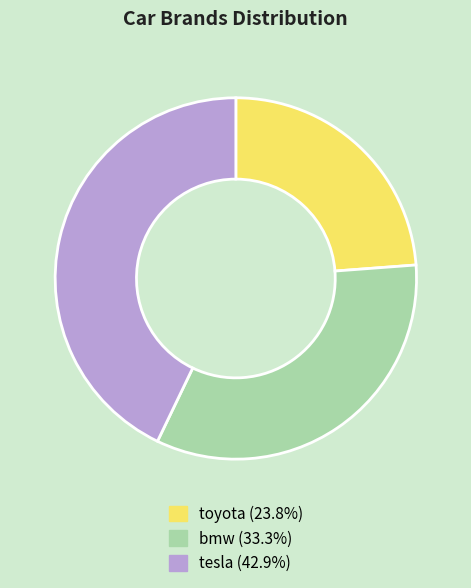

Does tesla (42.9%) represent more than half of the total?

No